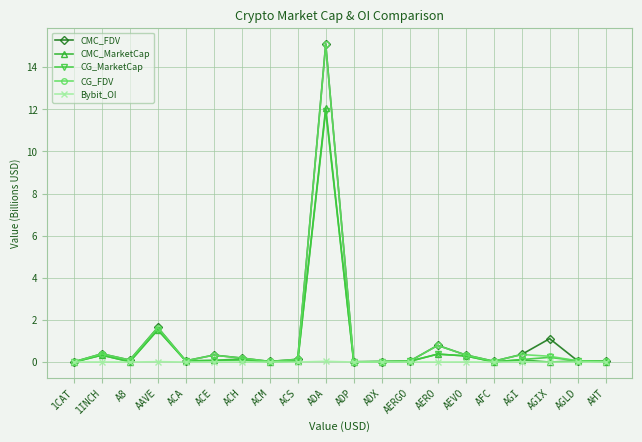

What is the maximum value shown in the chart?

15.1